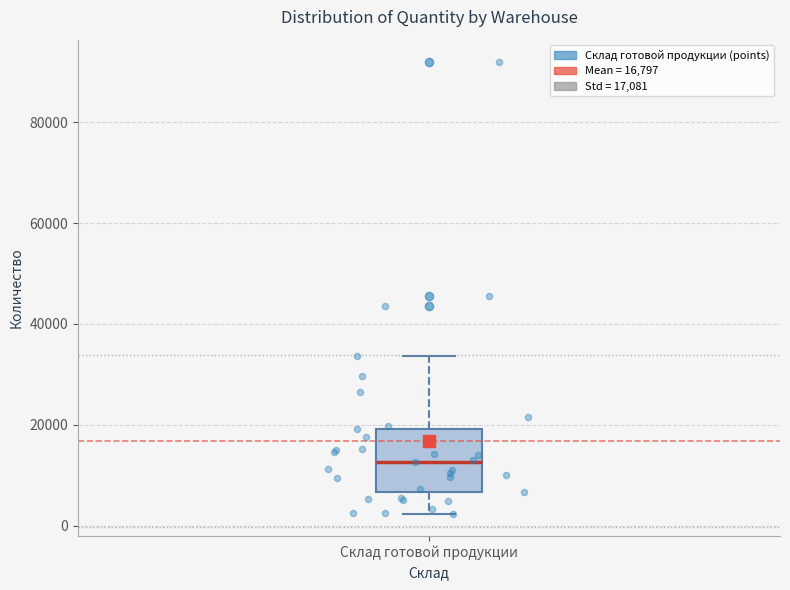

Read this box plot against the y-axis: the position of the median line, the range covered by the box, and the ends of both whiskers. The values are not printed on the chart, so give them approximately, as read against the axis.

median 12000, box 6000 to 20000, whiskers 2000 to 34000